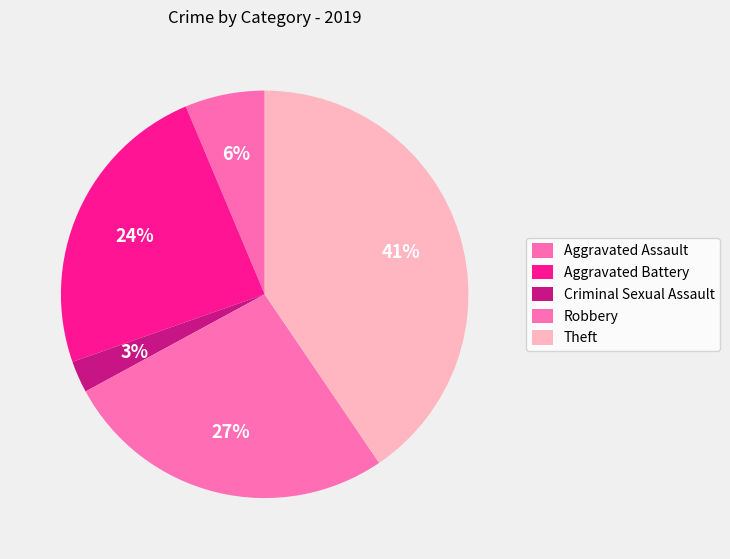

To the nearest percent, what is the difference between the Robbery and Criminal Sexual Assault slice percentages?

24%